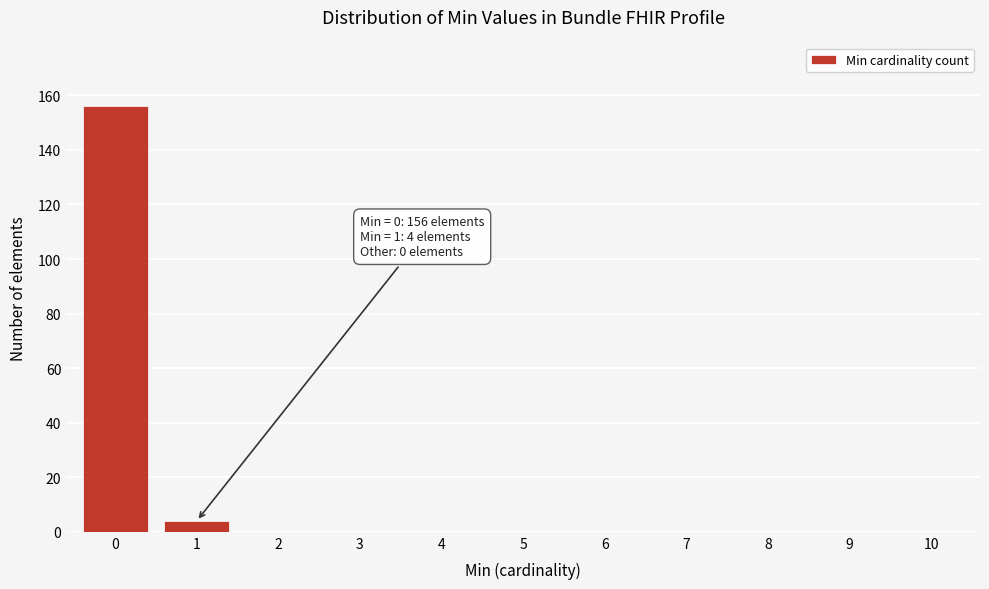

Reading left to right, transcribe all the data shown in this chart.

0=156	1=4	2=0	3=0	4=0	5=0	6=0	7=0	8=0	9=0	10=0